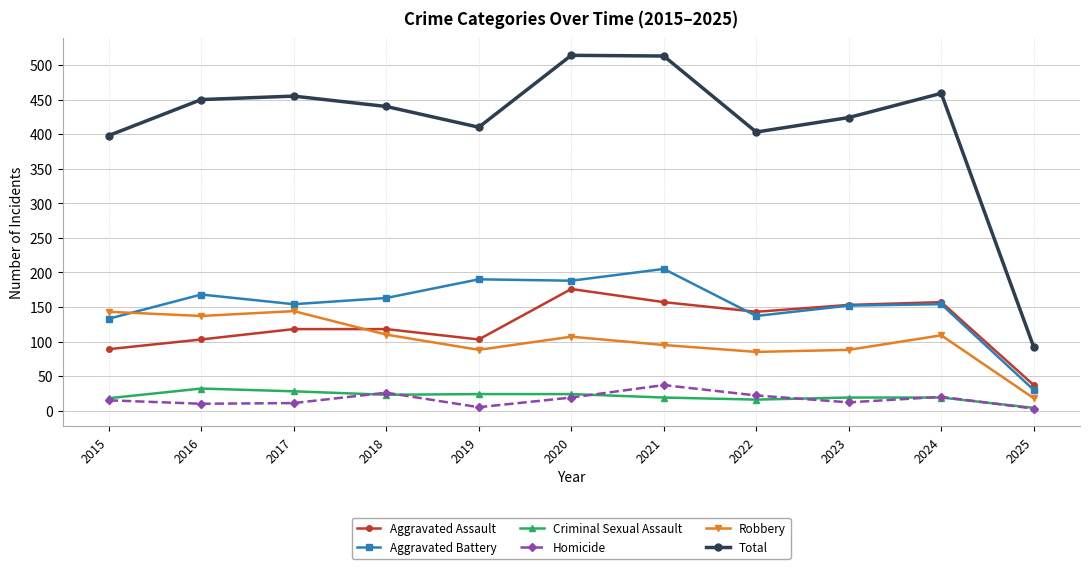

What is the value of the Aggravated Battery point at the 4th from the left?

163